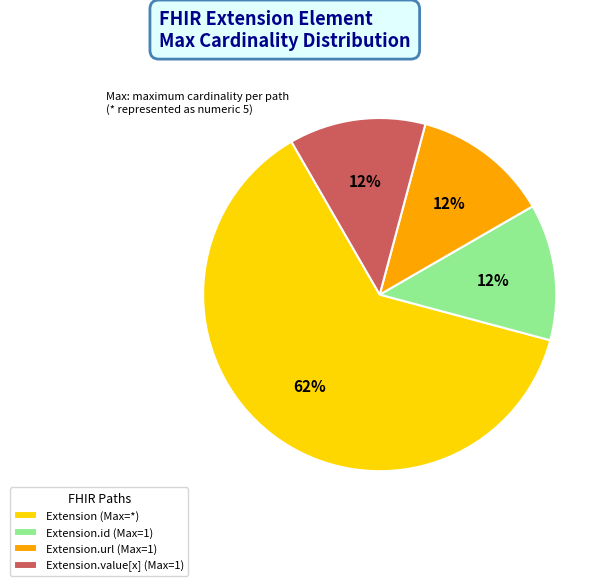

Which slice is the largest?

Extension (Max=*)